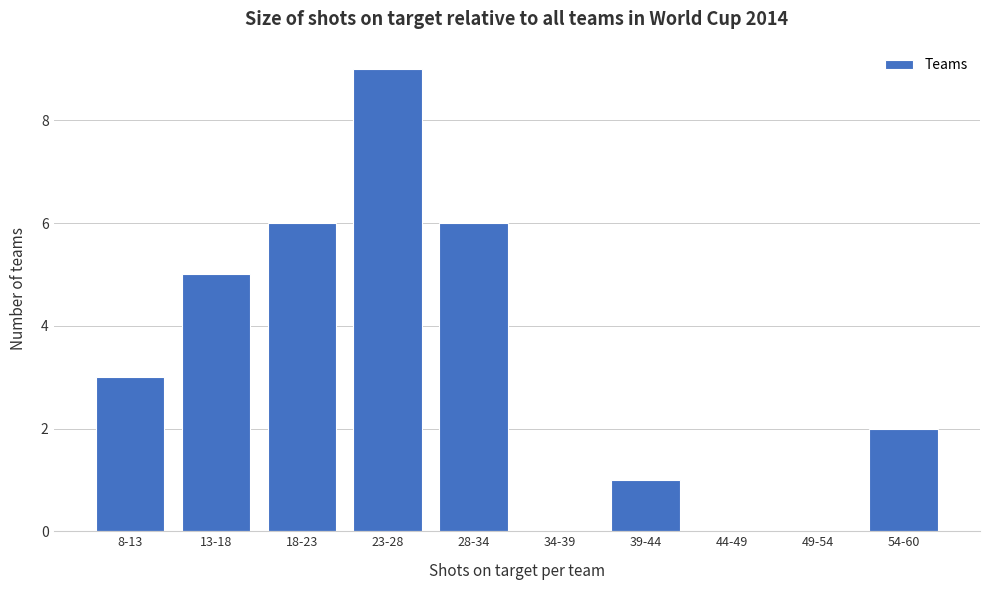

Reading left to right, extract all data points from this chart.

8-13=3	13-18=5	18-23=6	23-28=9	28-34=6	34-39=0	39-44=1	44-49=0	49-54=0	54-60=2